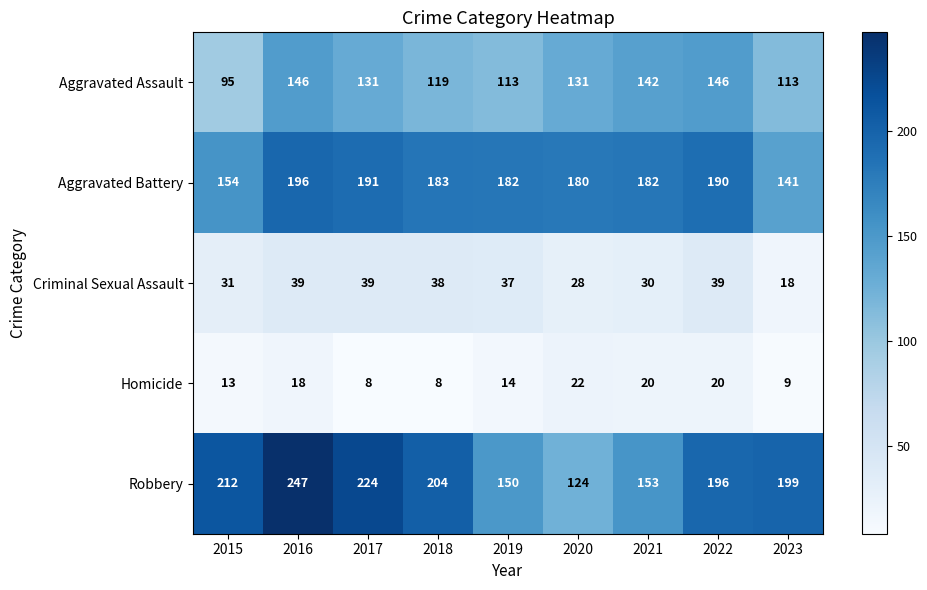

Where is Robbery nearest to the value 185?

2022